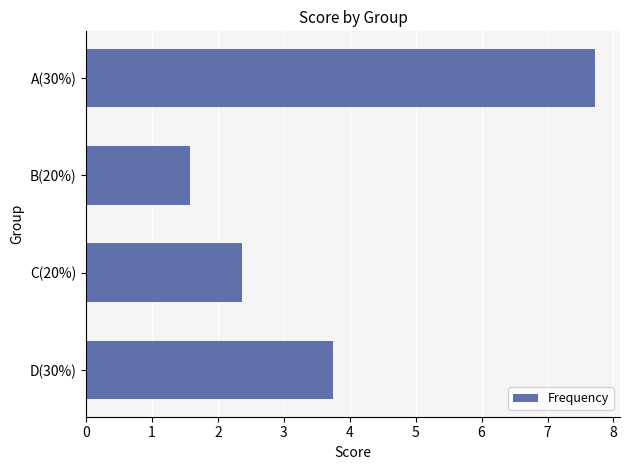

What is the sum of all values?

15.4